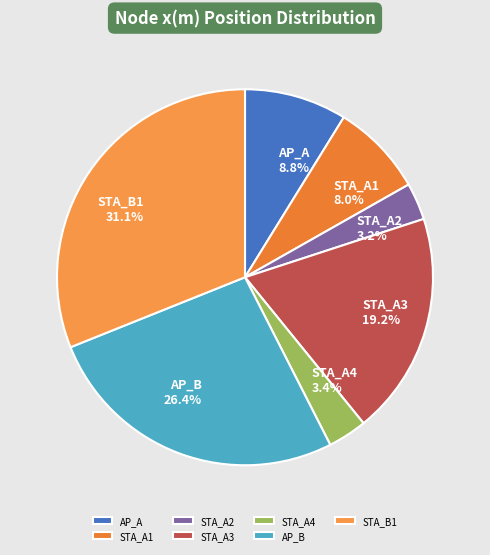

Which category has the biggest portion of the pie?

STA_B1